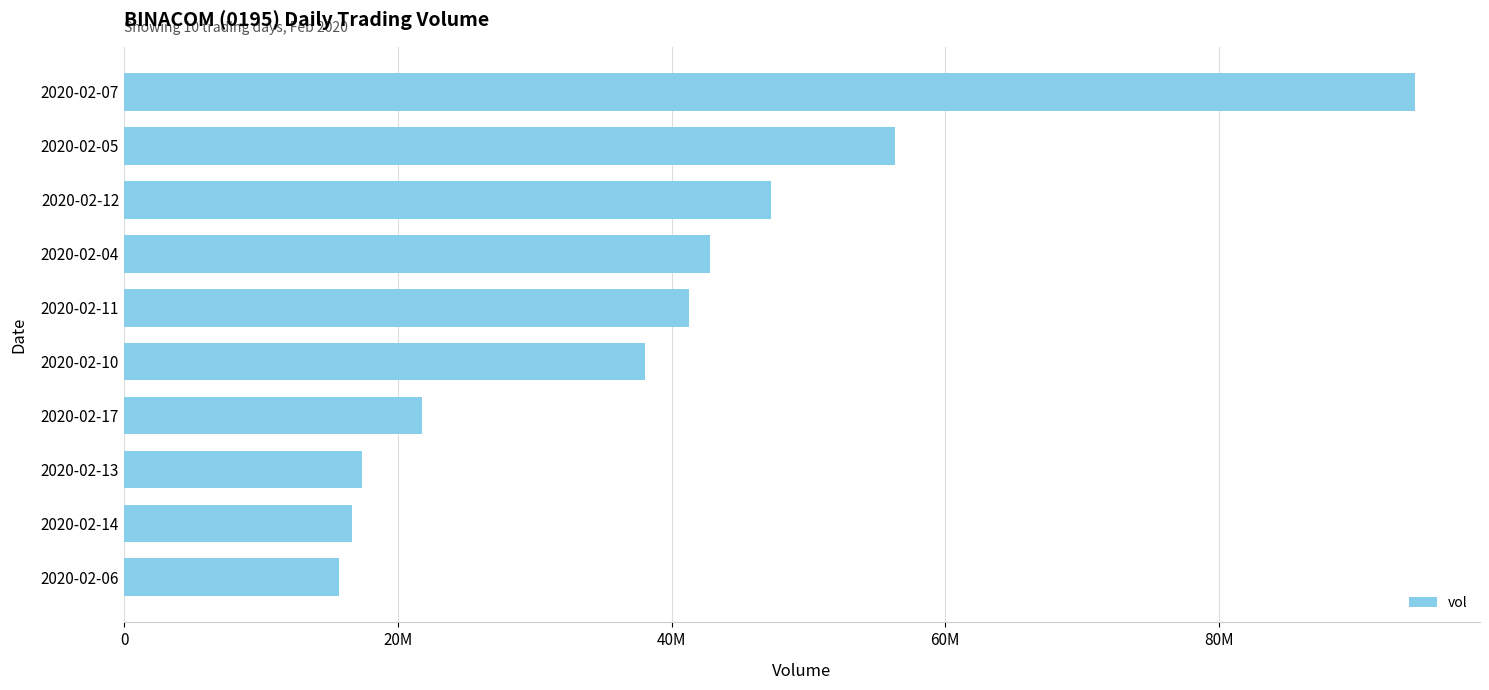

Are the bars horizontal?

Yes